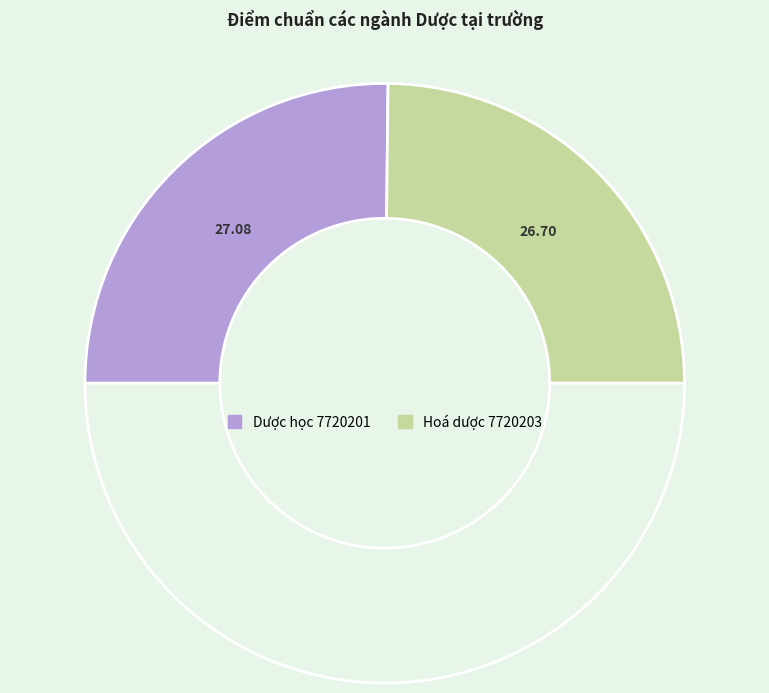

To the nearest percent, what is the average slice percentage?

50%